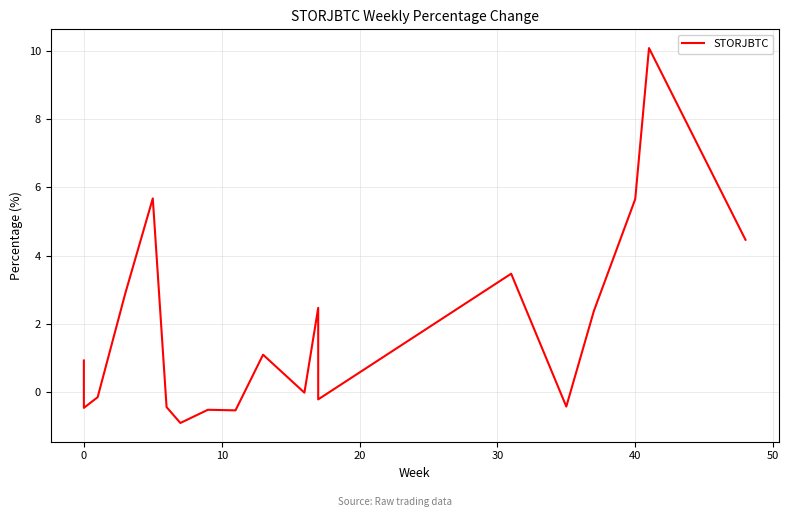

How many lines are shown in the chart?

1